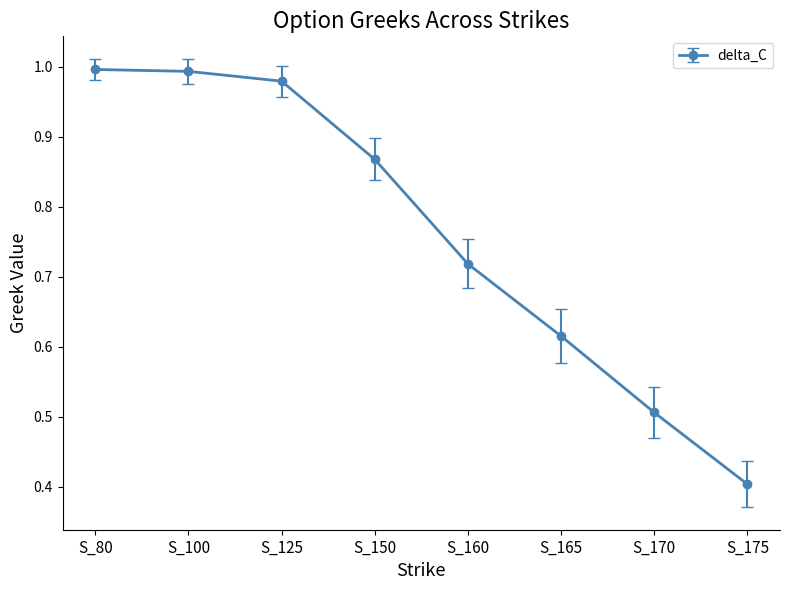

Which label corresponds to the smallest value in the chart?

S_175